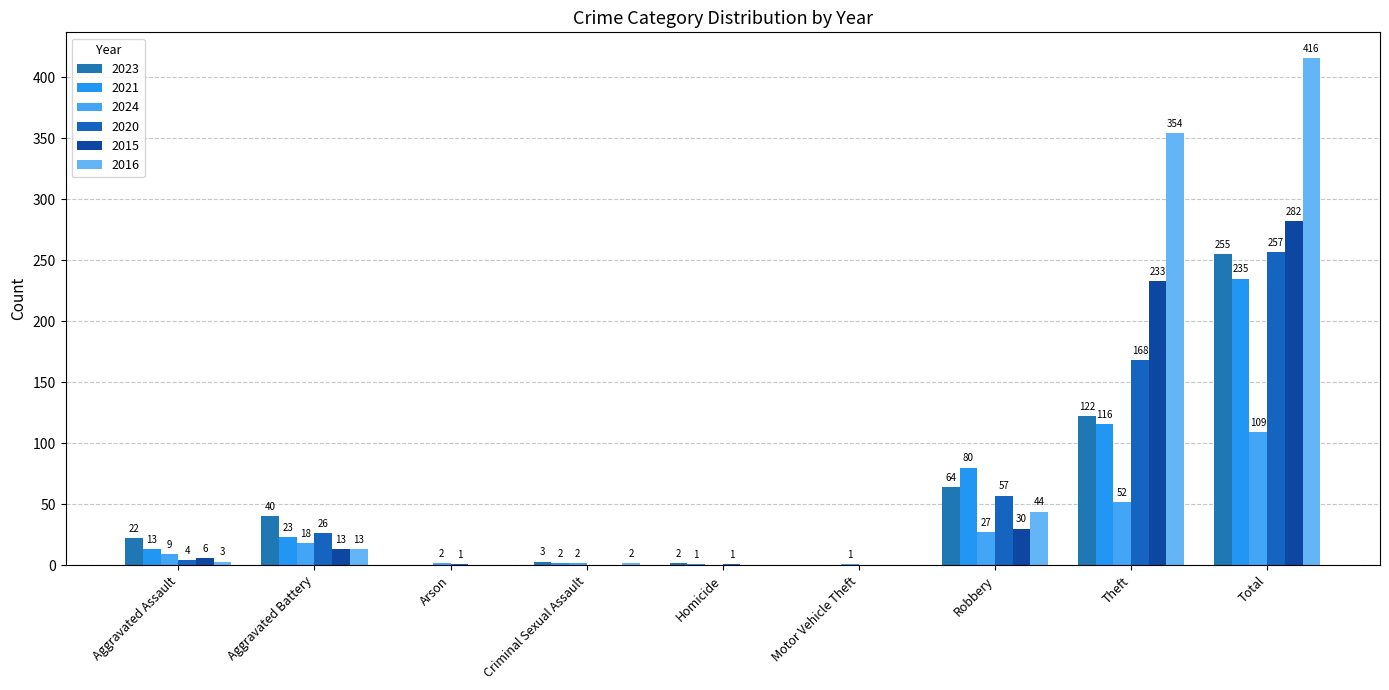

How many data points does each series have?

9